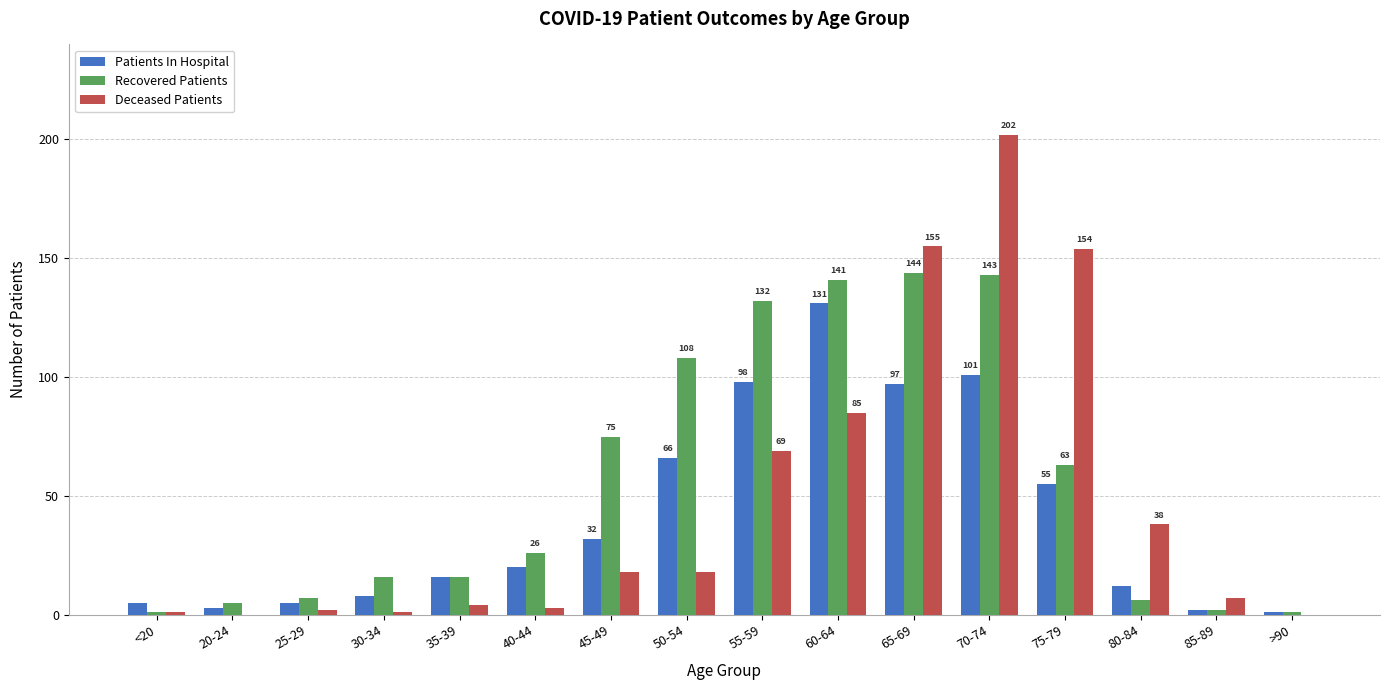

Reading right to left, what are all the values shown in this chart?

Patients In Hospital: >90=1	85-89=2	80-84=12	75-79=55	70-74=101	65-69=97	60-64=131	55-59=98	50-54=66	45-49=32	40-44=20	35-39=16	30-34=8	25-29=5	20-24=3	<20=5
Recovered Patients: >90=1	85-89=2	80-84=6	75-79=63	70-74=143	65-69=144	60-64=141	55-59=132	50-54=108	45-49=75	40-44=26	35-39=16	30-34=16	25-29=7	20-24=5	<20=1
Deceased Patients: >90=0	85-89=7	80-84=38	75-79=154	70-74=202	65-69=155	60-64=85	55-59=69	50-54=18	45-49=18	40-44=3	35-39=4	30-34=1	25-29=2	20-24=0	<20=1